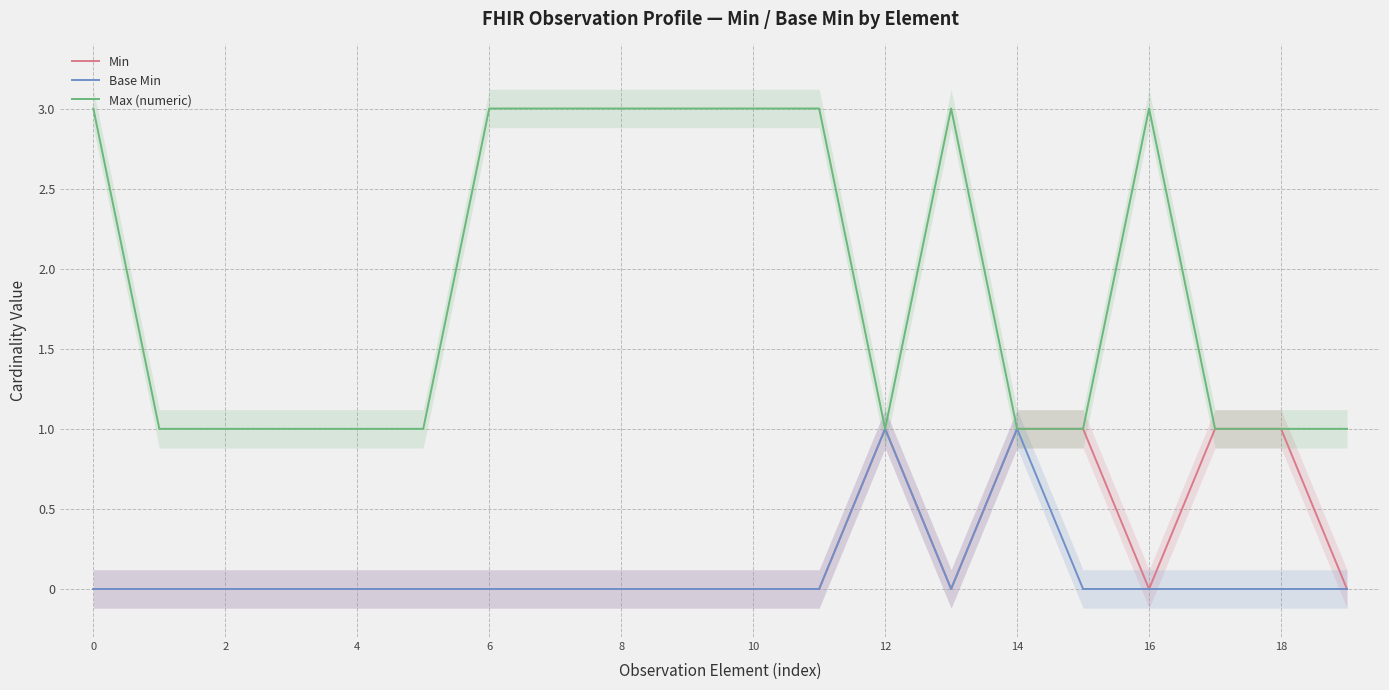

True or false: Min and Max (numeric) cross at least once.

False